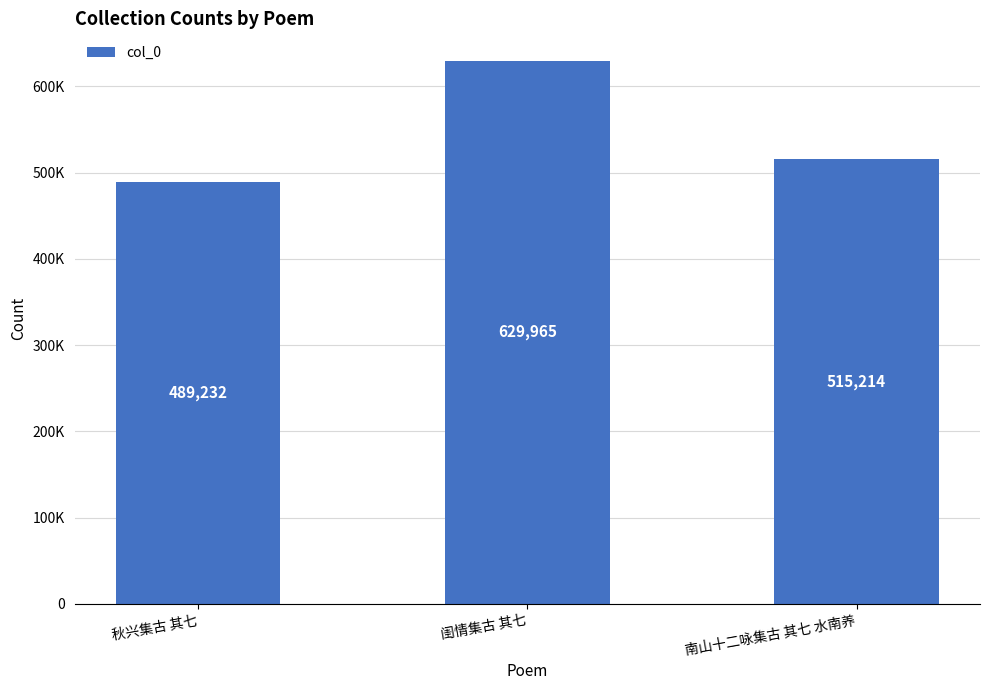

Is it true that the value at 南山十二咏集古 其七 水南养 is 912125?

False